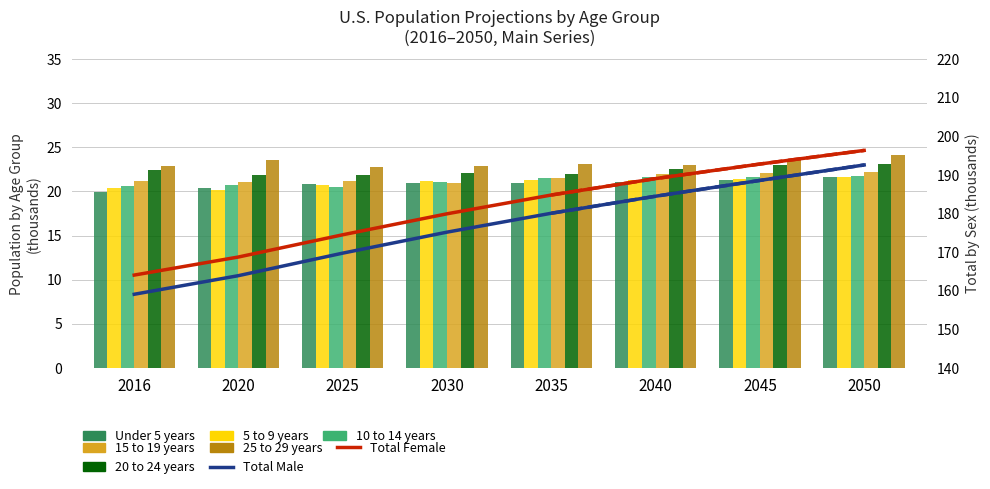

What is the value of the 5 to 9 years bar at the 6th from the left?

21.3